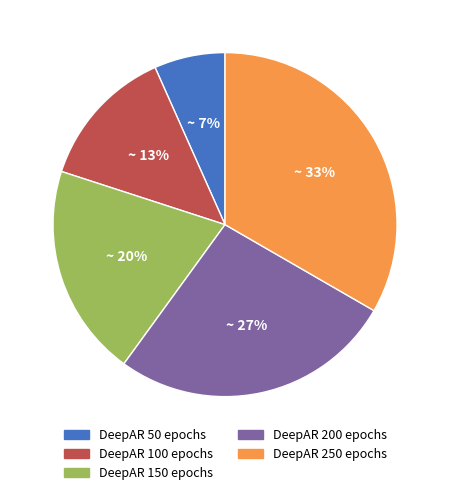

Do DeepAR 100 epochs and DeepAR 250 epochs together represent more than half of the pie?

No